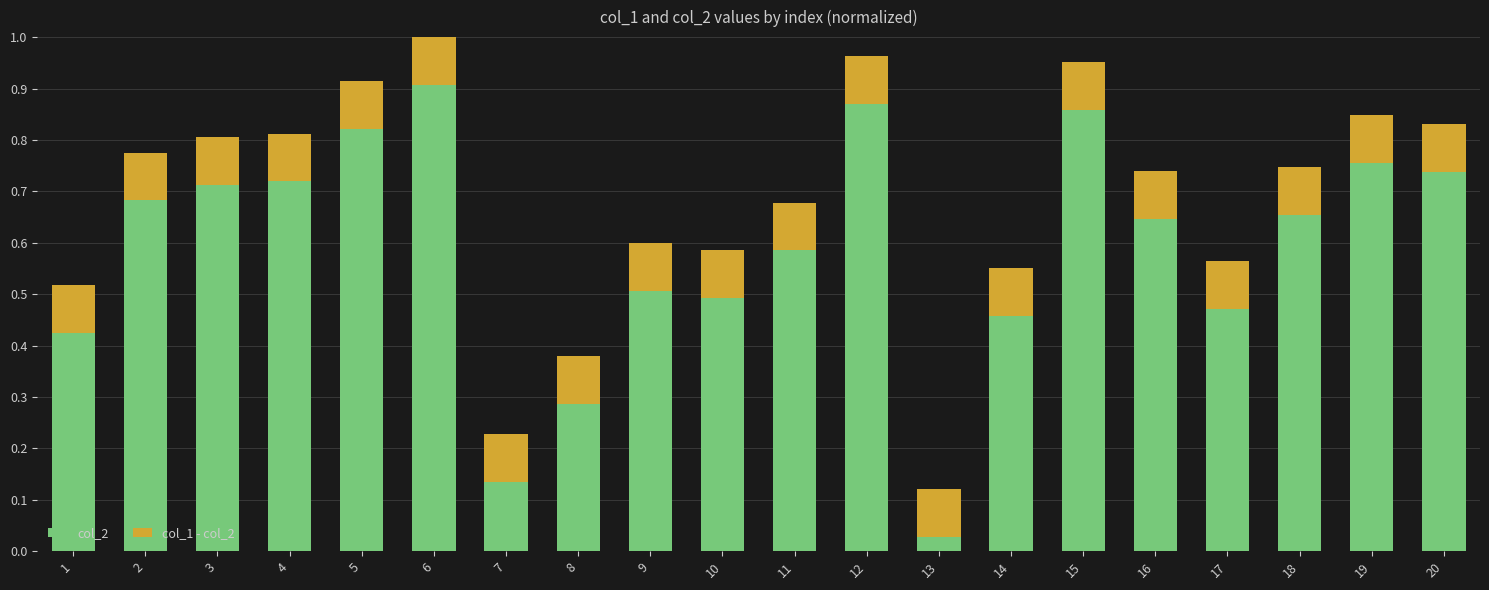

What is the sum of the col_2 values at 7 and 6?

1.0